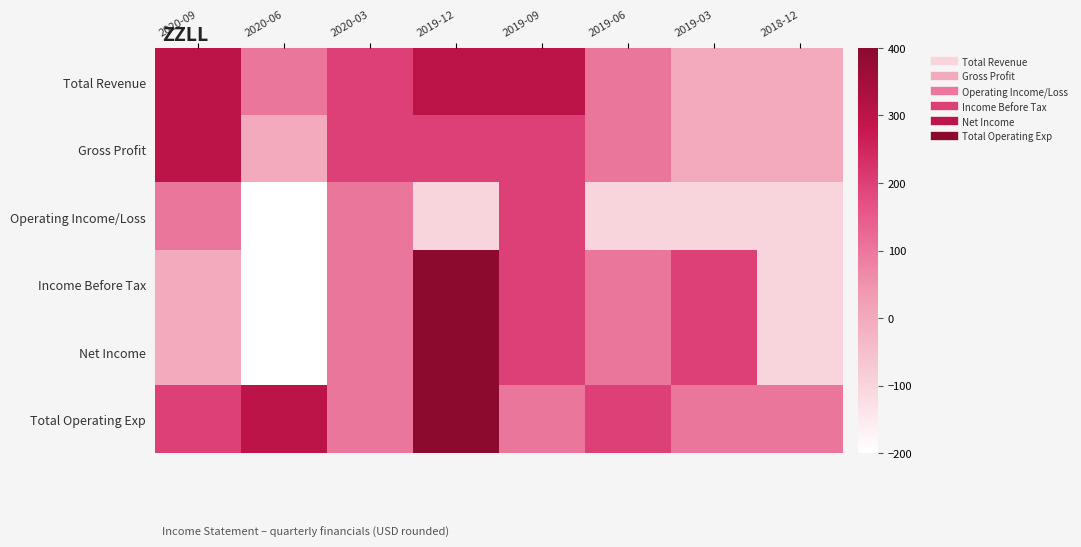

Which series has the widest spread of values?

Income Before Tax